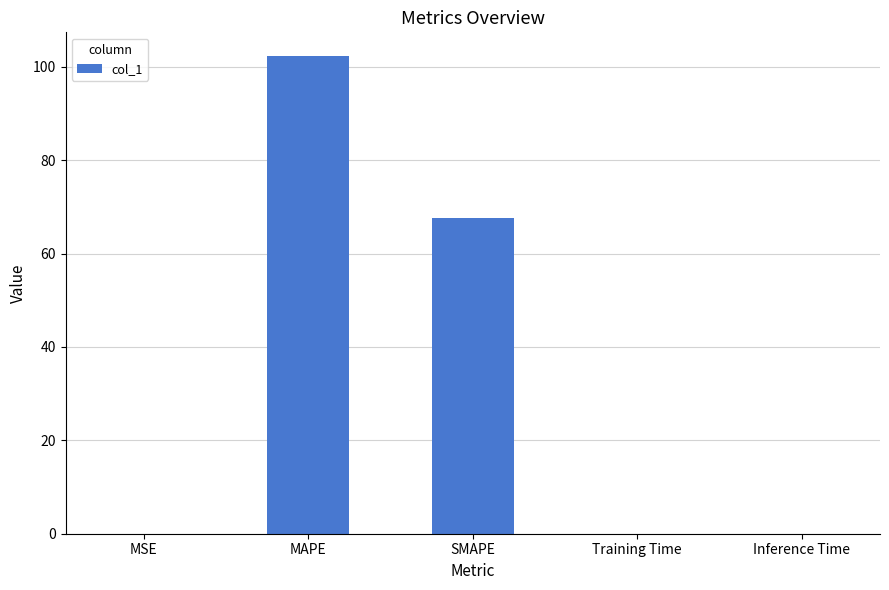

What is the change in value from SMAPE to Training Time?

-67.7